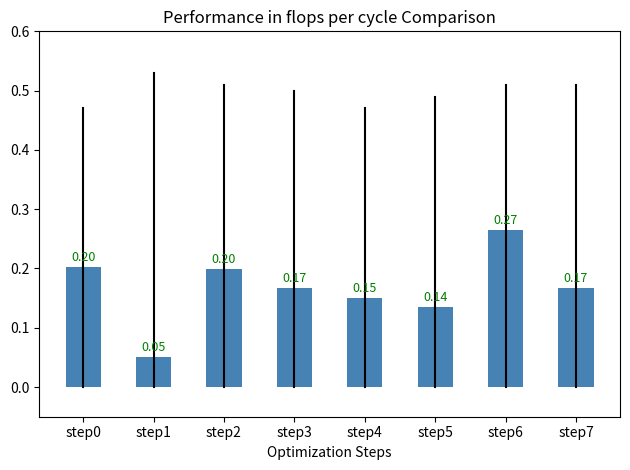

Between step7 and step4, which is larger?

step7